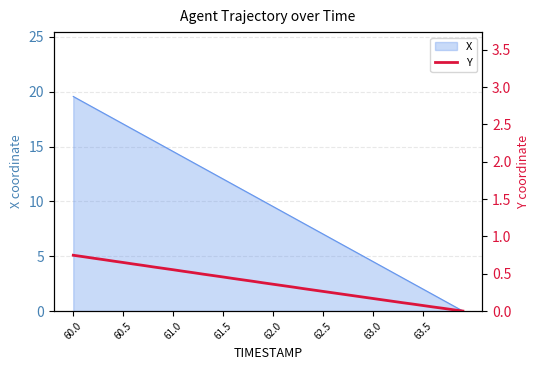

The X series shows 17.1 at 60.5. True or false?

True